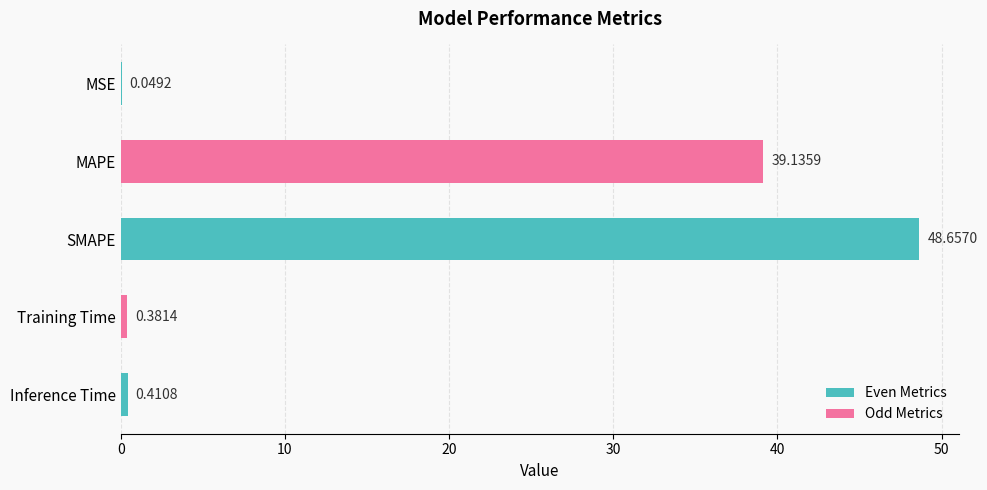

What is the change in value from SMAPE to Inference Time?

-48.2